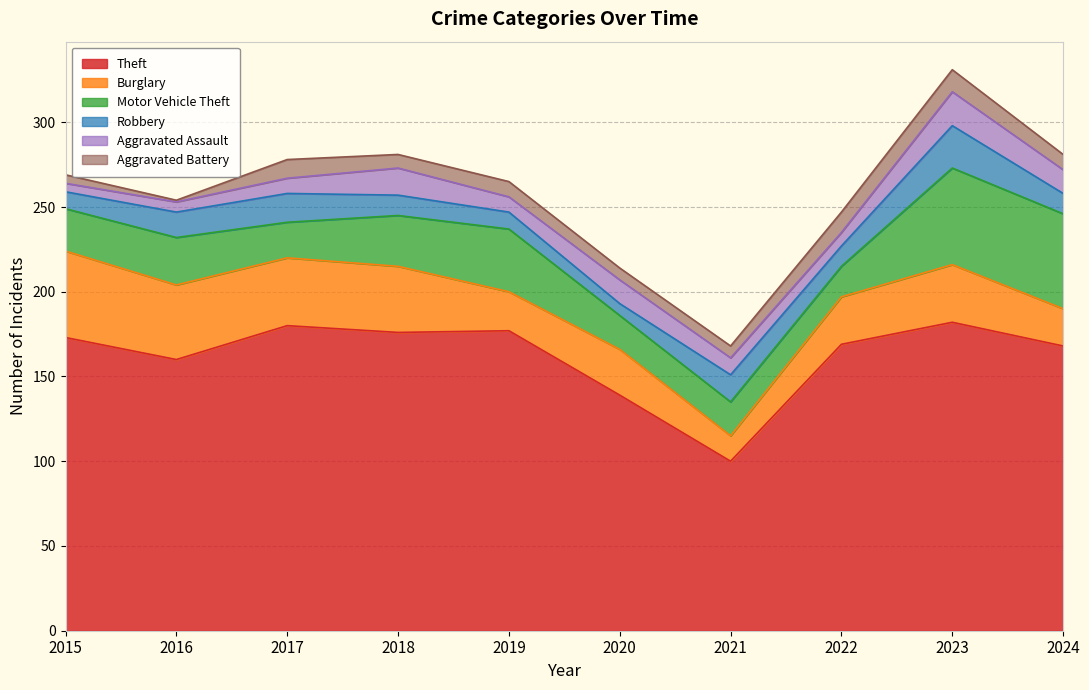

How many interior local valleys does the Aggravated Battery series have?

2